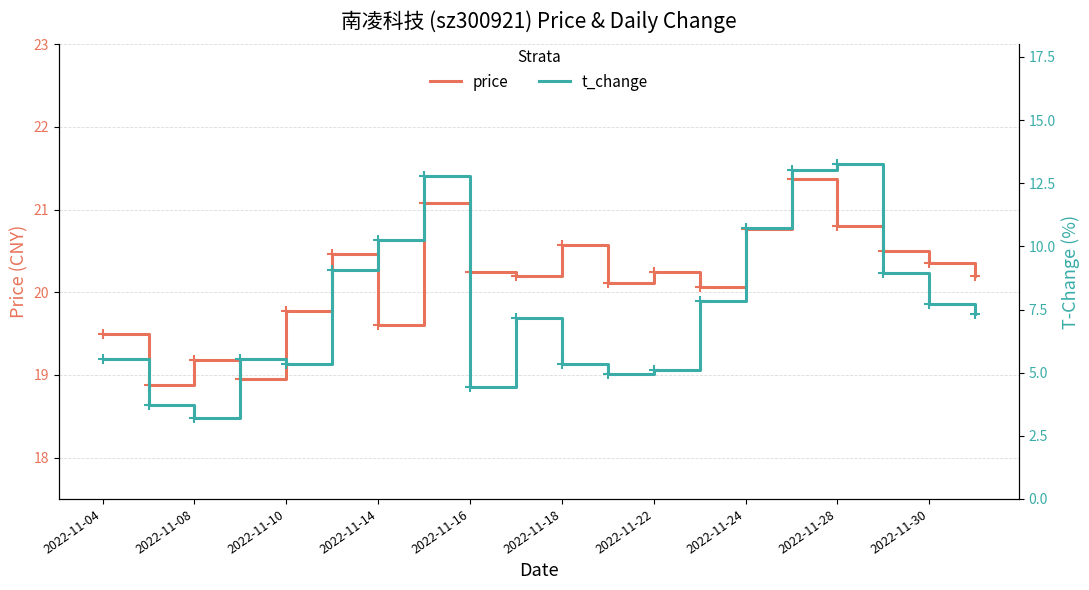

True or false: price and t_change cross at least once.

False